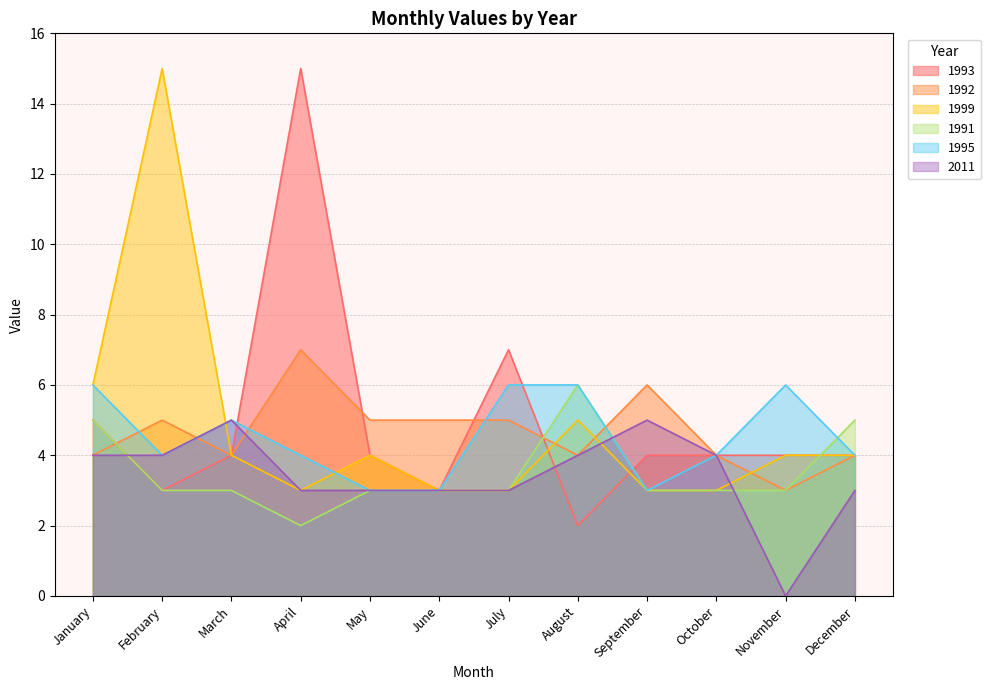

What is the total value across all series at April?

34